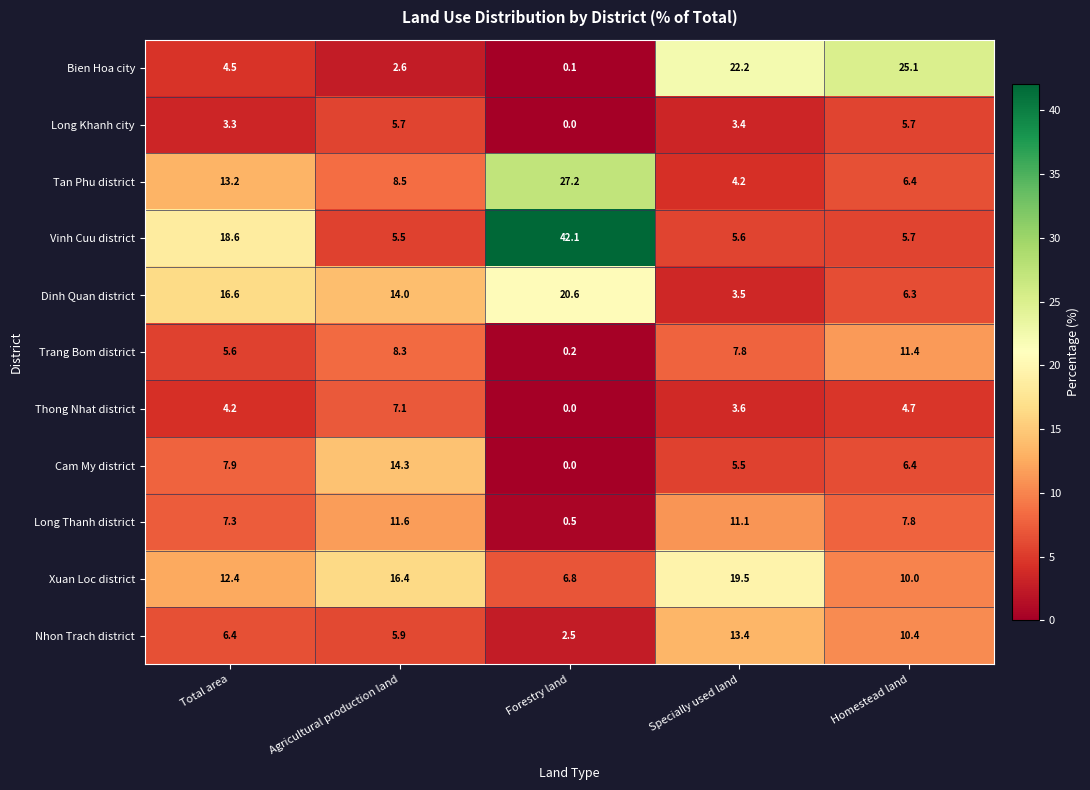

Which series has the widest spread of values?

Vinh Cuu district